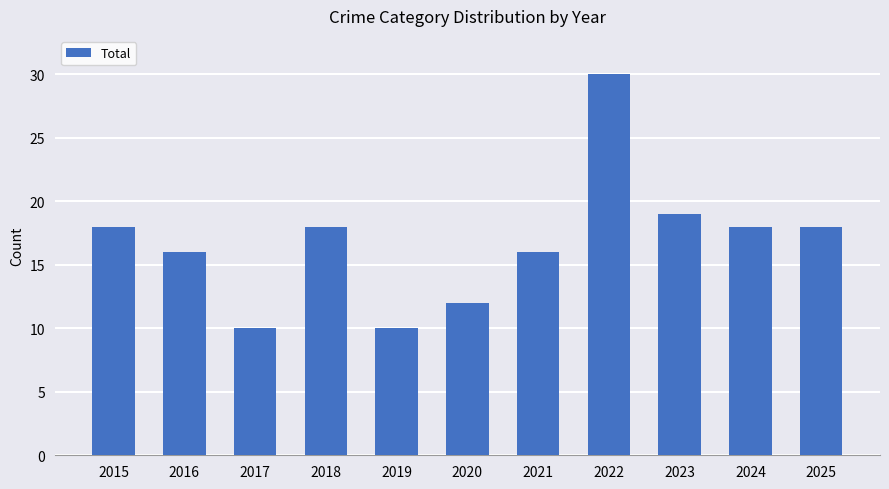

How many data points are less than 18?

5